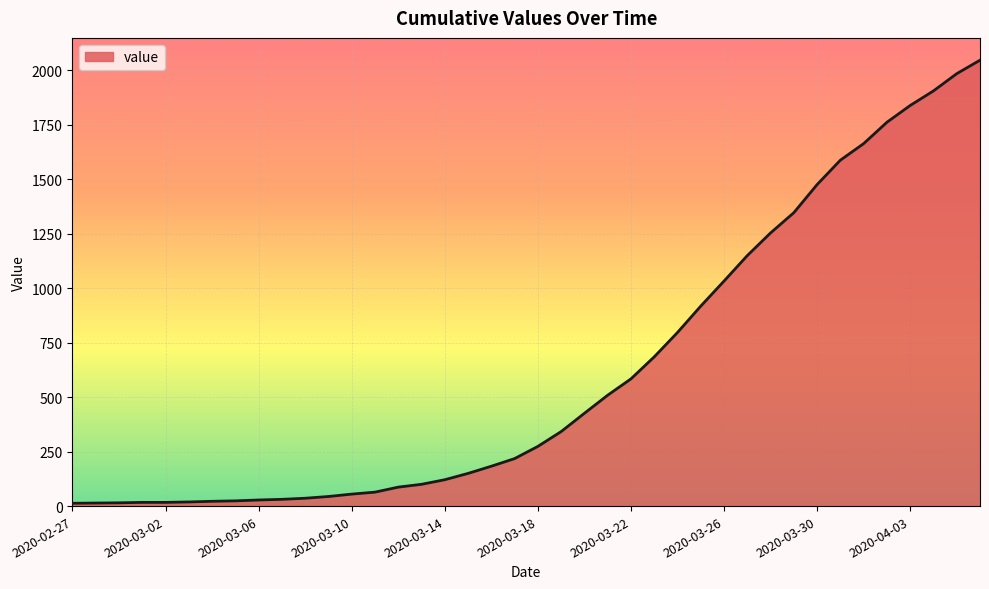

Does the chart have visible grid lines?

Yes